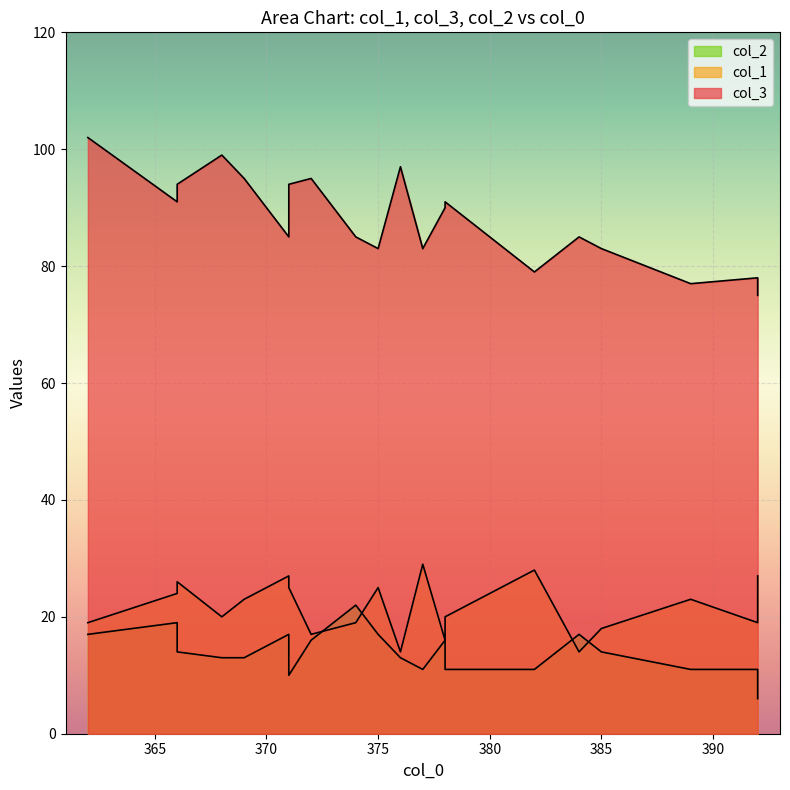

True or false: col_2 and col_1 cross at least once.

True